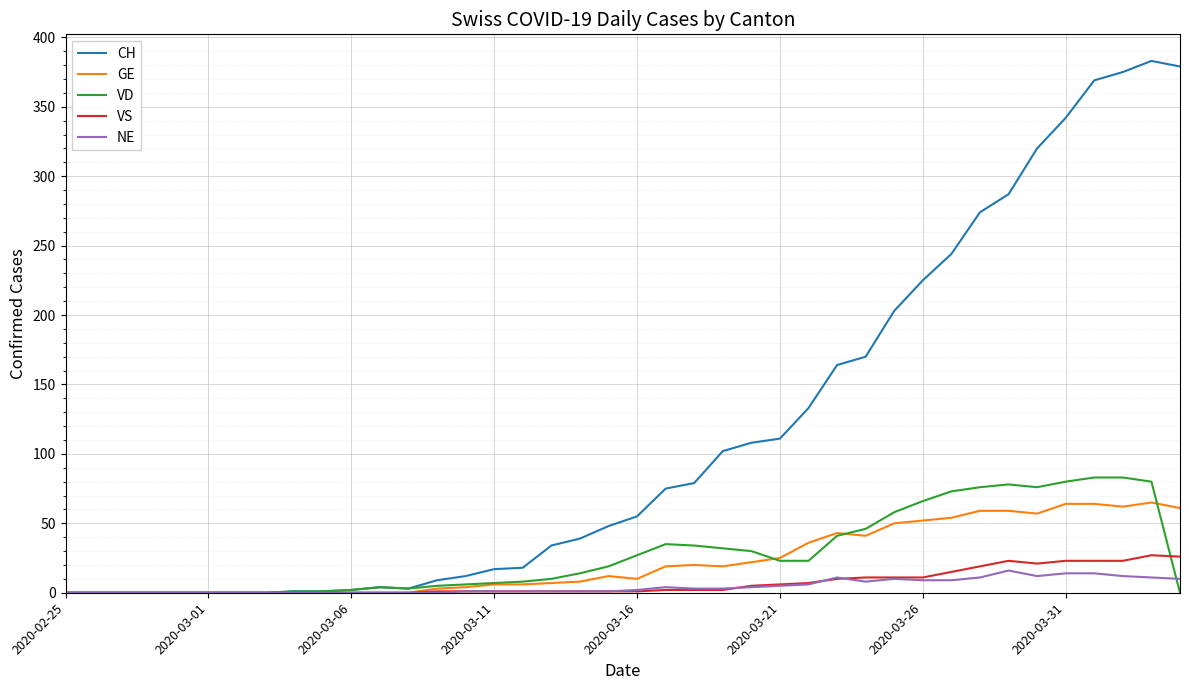

Which series has the largest total across all categories?

CH